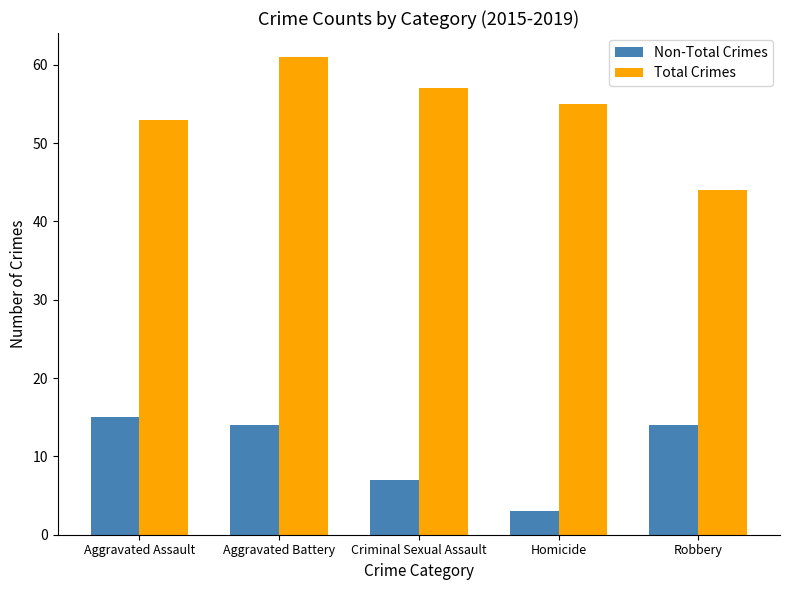

Where is Total Crimes nearest to the value 52?

Aggravated Assault